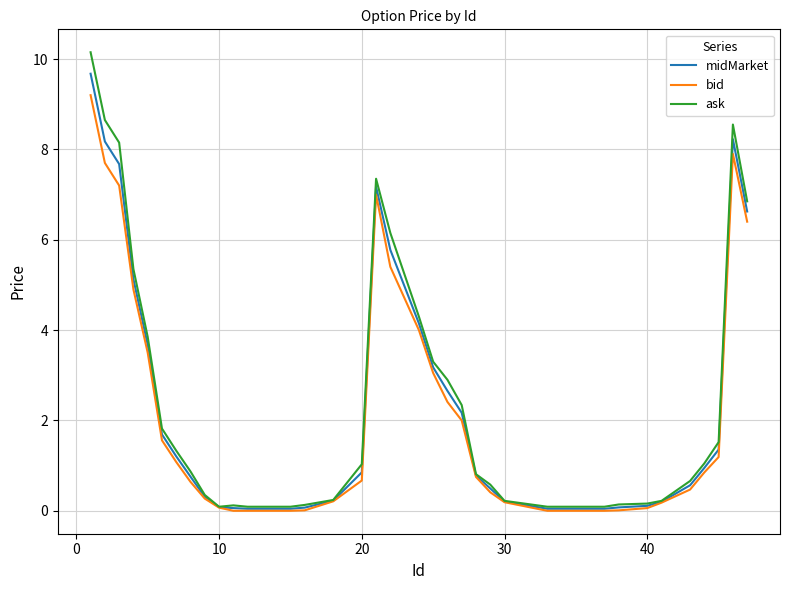

What is the maximum value for bid?

9.2